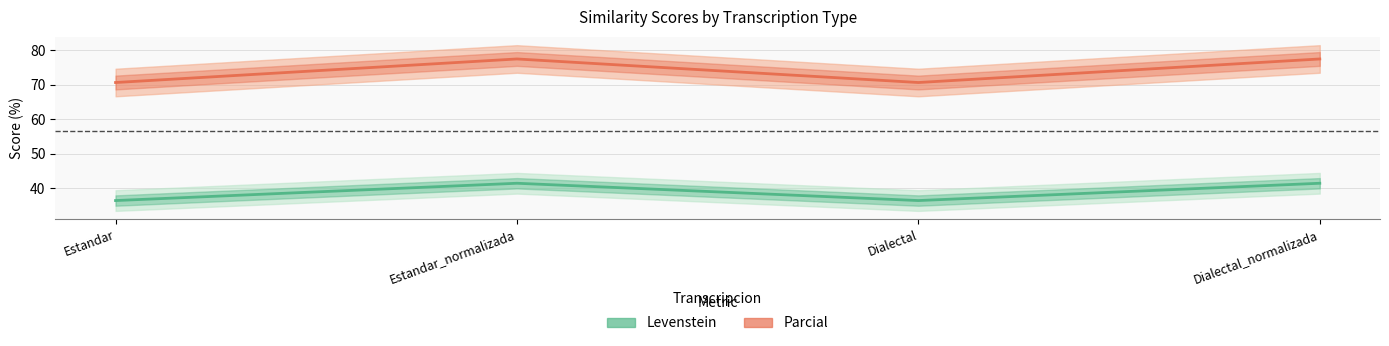

Rank the series by their average value, from lowest to highest.

Levenstein, Parcial